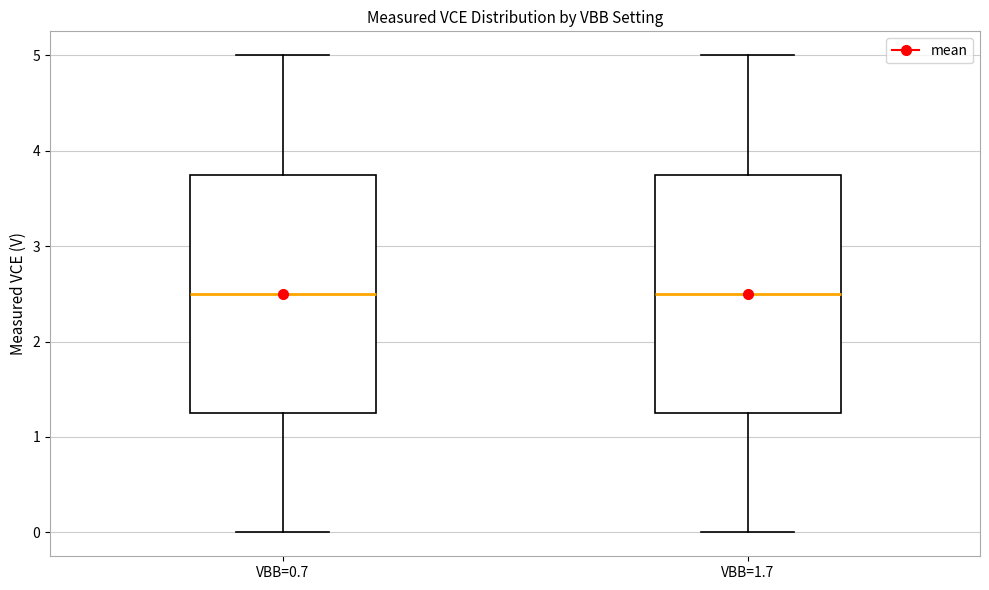

Where does the lower whisker of the box for VBB=1.7 end on the y-axis? The values are not printed on the chart, so give them approximately, as read against the axis.

0.0